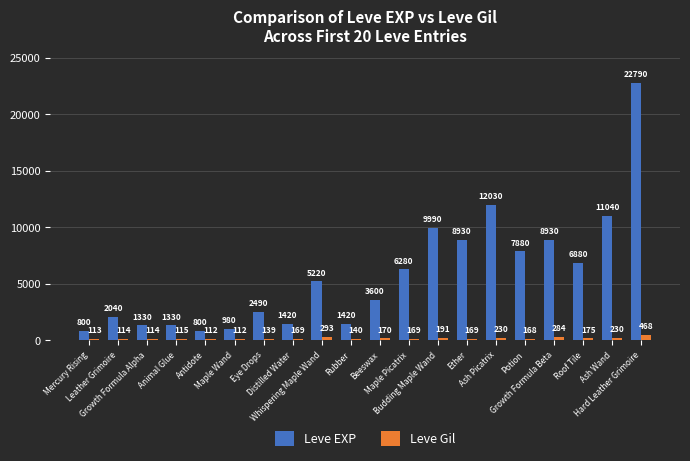

At how many categories does at least one series exceed 736?

20